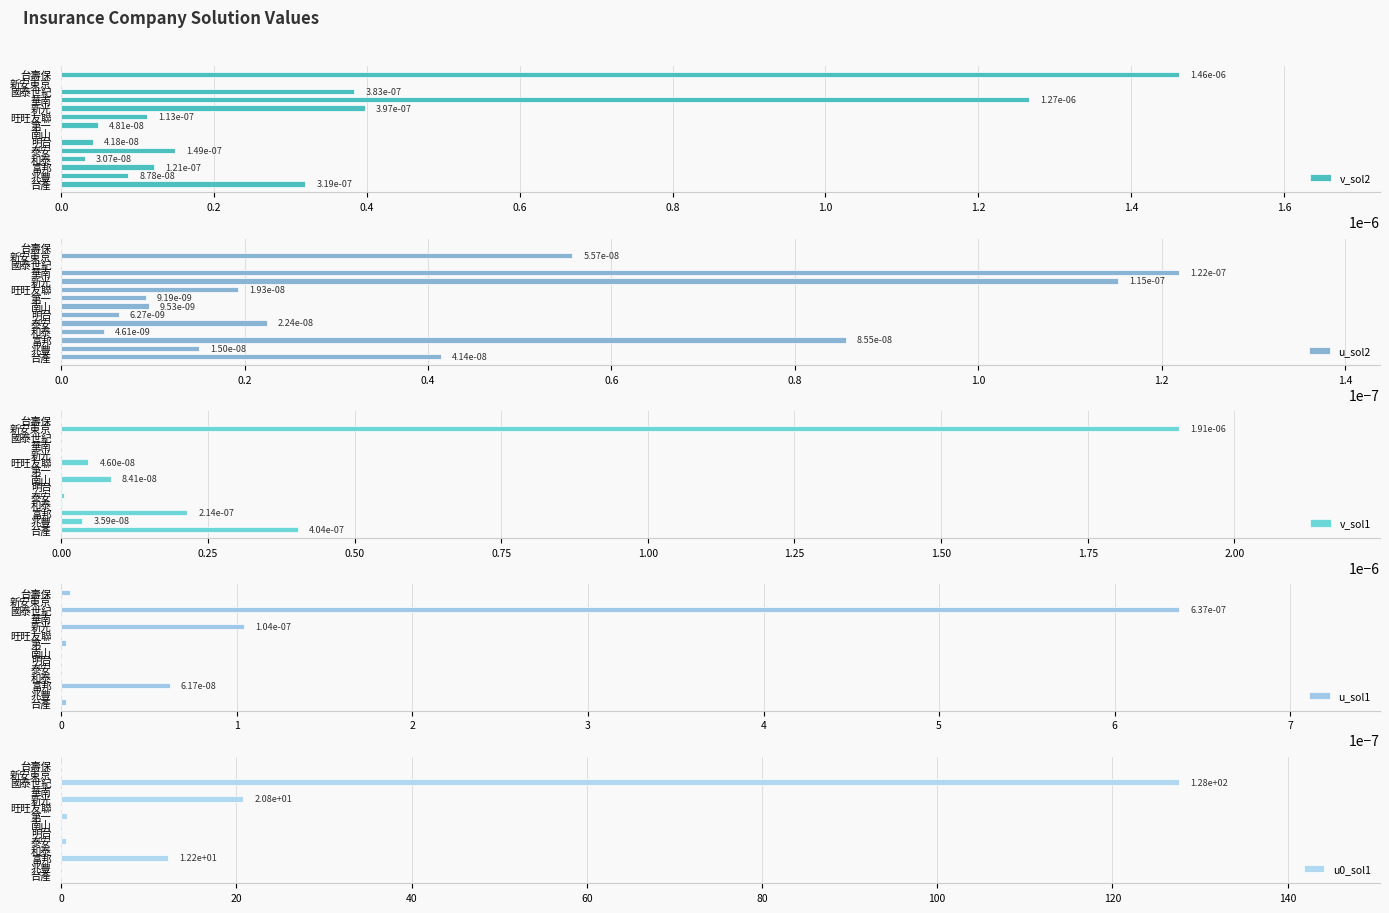

Which category has the highest value in the v_sol2 series?

台壽保